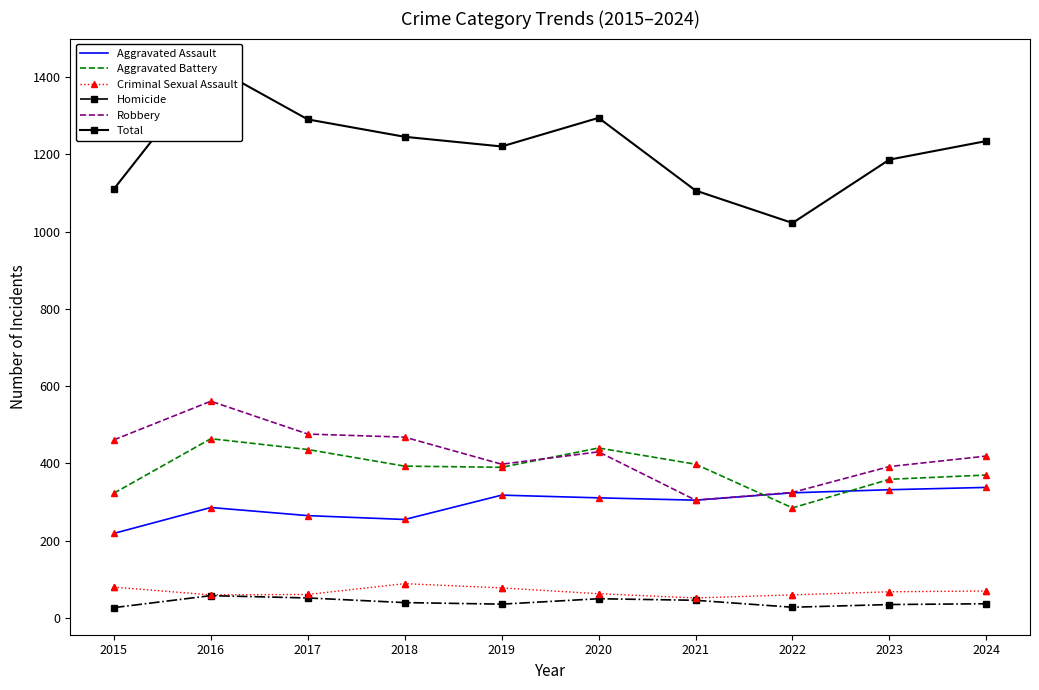

What is the minimum value shown in the chart?

27